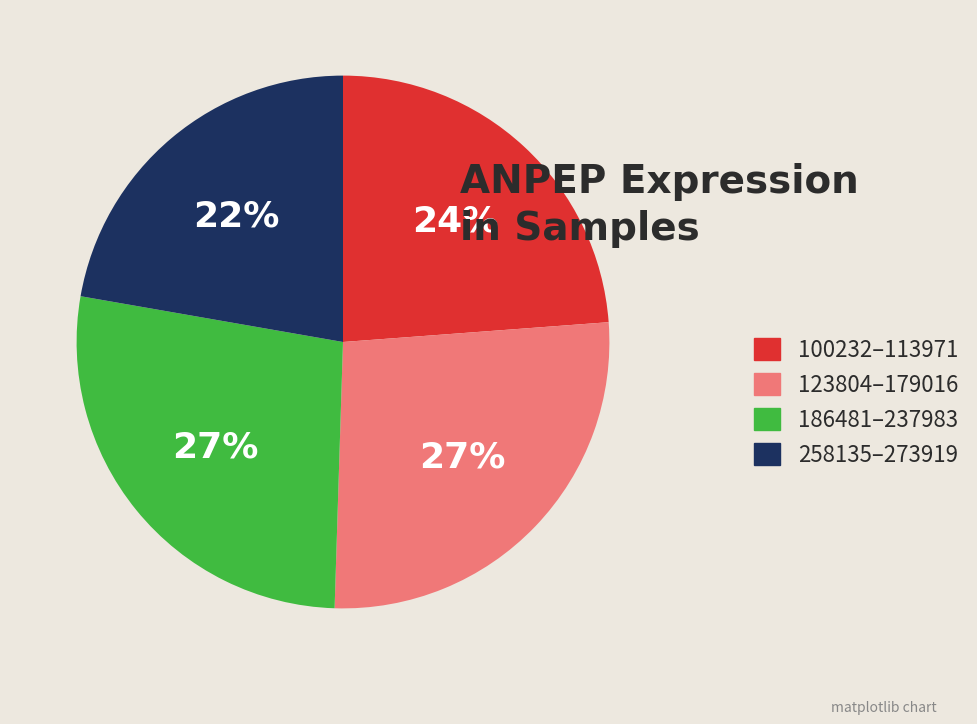

Is there any slice that represents more than half of the pie?

No